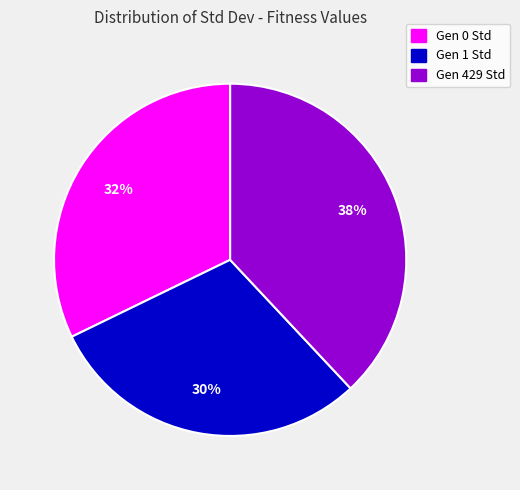

Rank the categories by value from highest to lowest.

Gen 429 Std, Gen 0 Std, Gen 1 Std